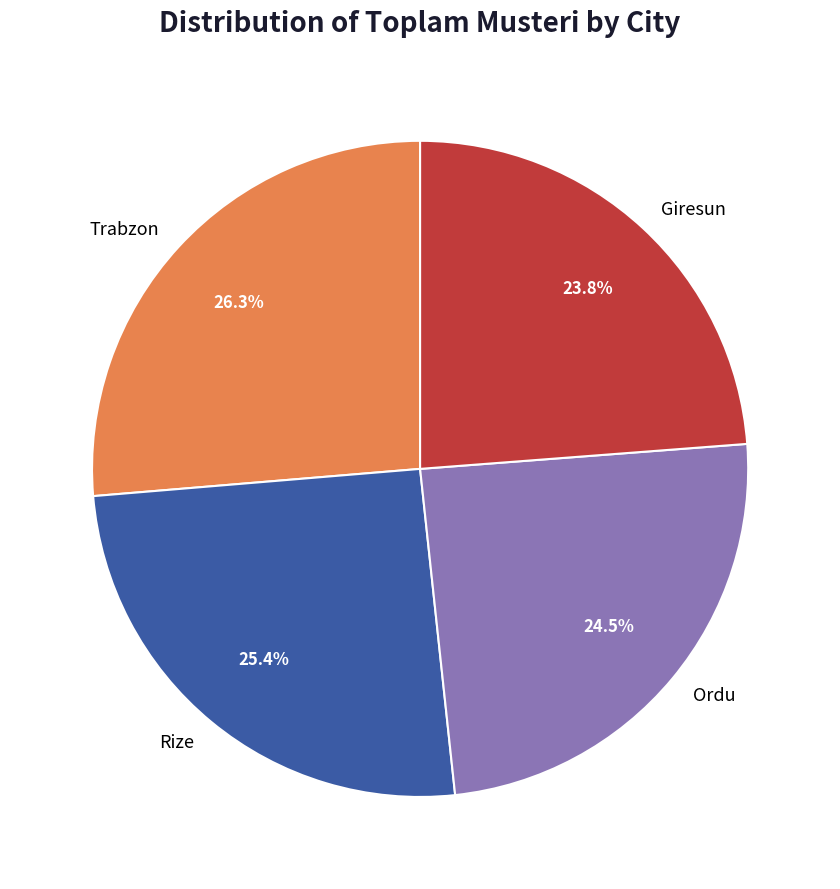

True or false: Giresun accounts for 24% of the total.

True